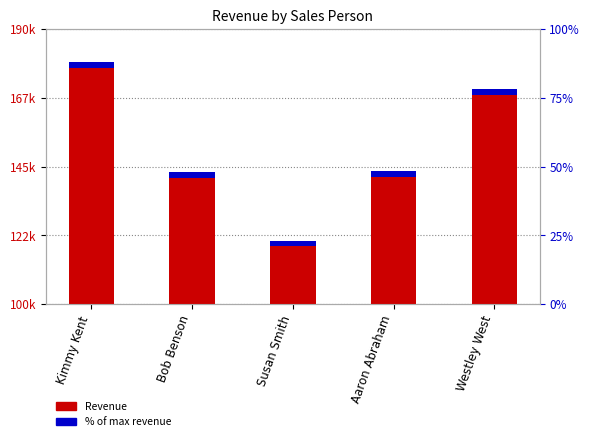

Between Susan Smith and Aaron Abraham, which is larger?

Aaron Abraham